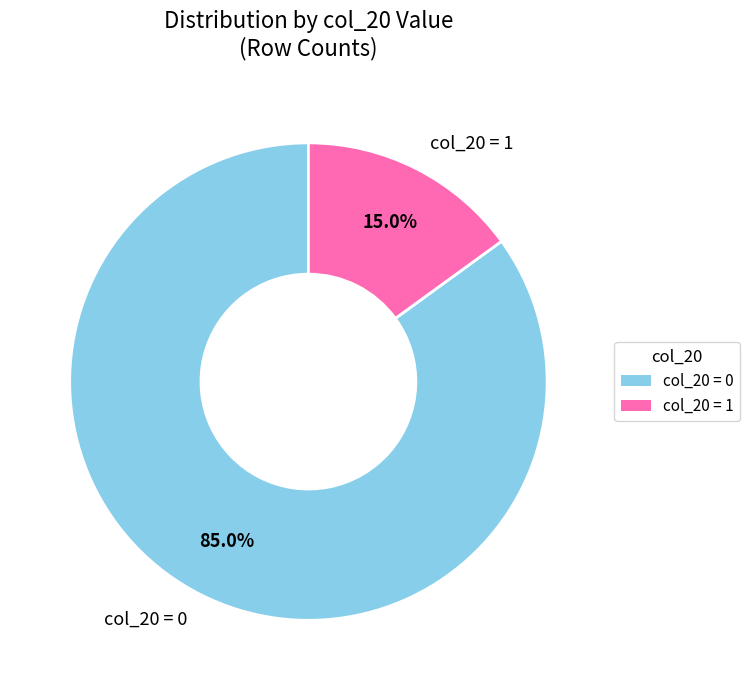

To the nearest percent, what is the difference between the largest and smallest slice percentages?

70%